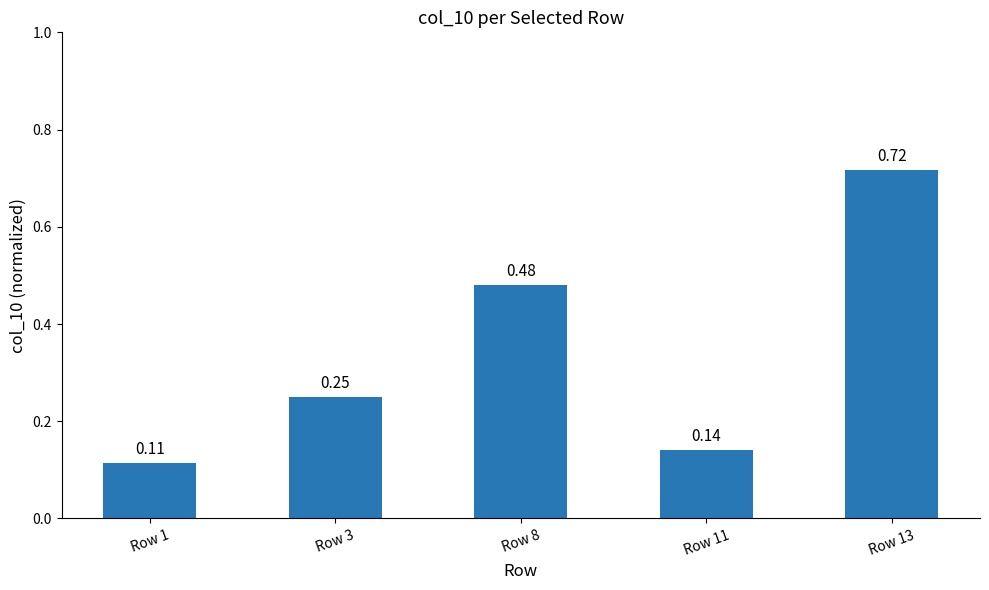

Which category has the highest value across all series?

Row 13